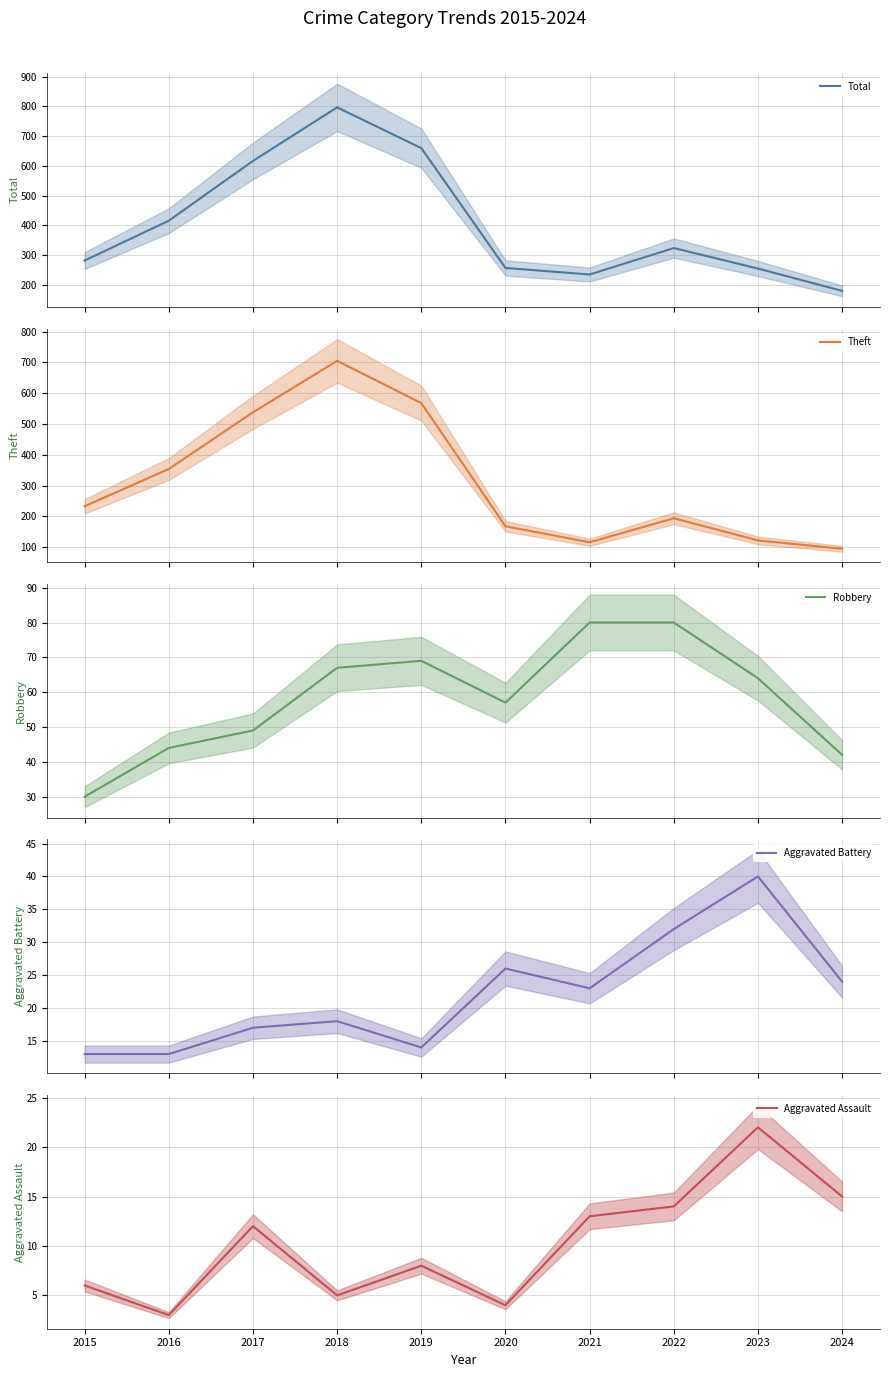

Rank the series by their maximum value, from highest to lowest.

Total, Theft, Robbery, Aggravated Battery, Aggravated Assault